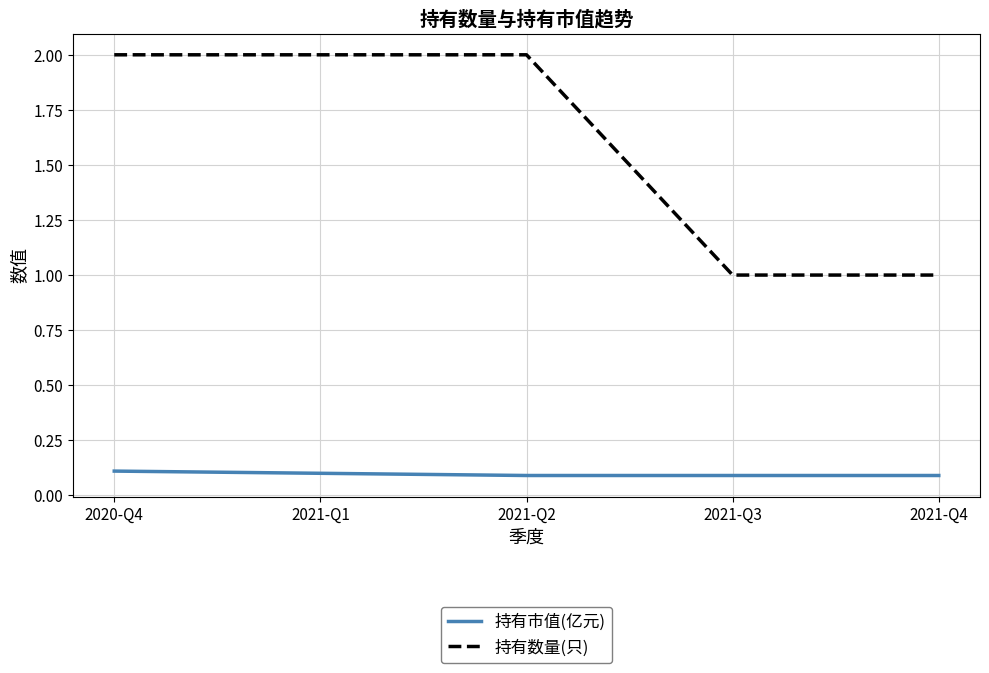

How many lines are shown in the chart?

2